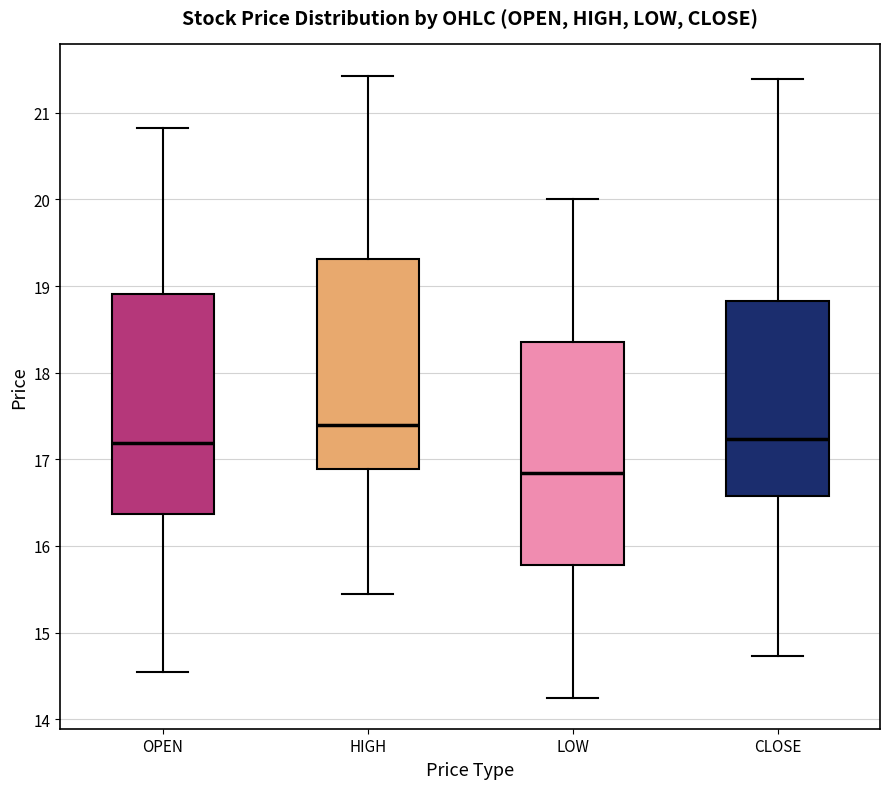

Which box's median line is the highest?

HIGH